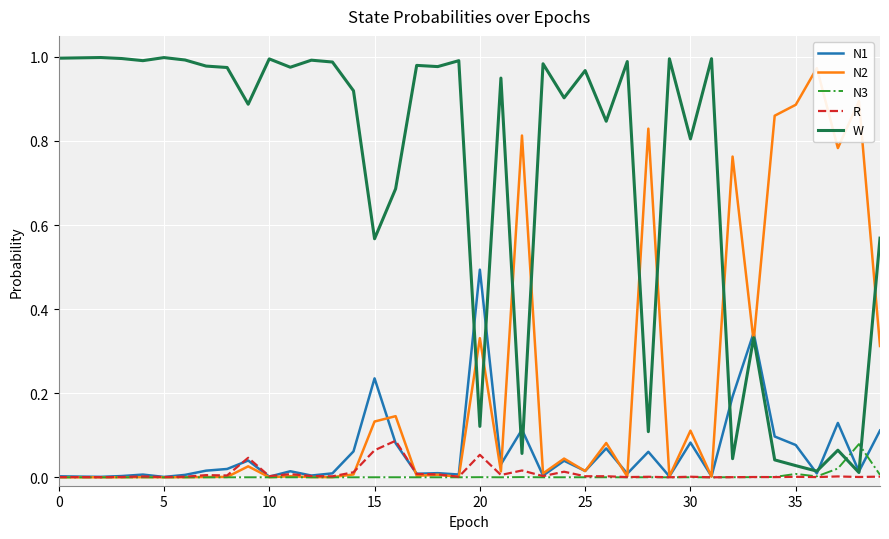

What is the maximum value shown in the chart?

1.0